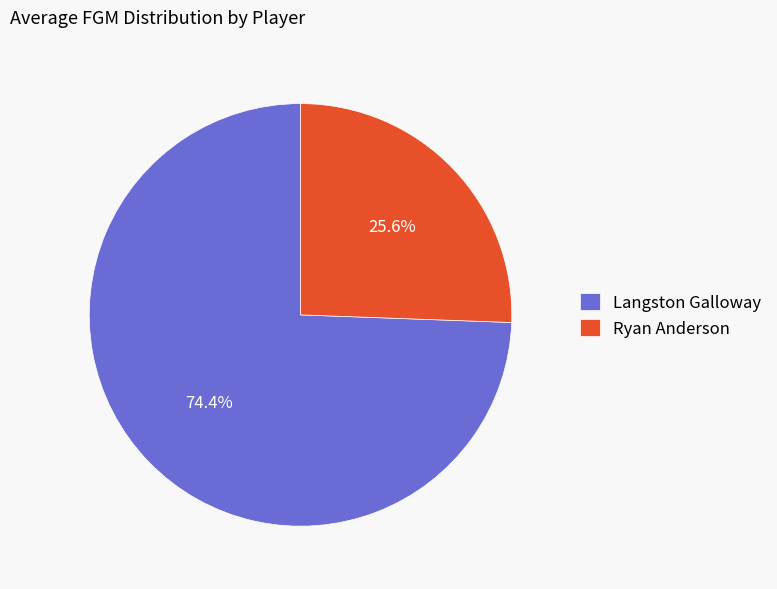

What is the ratio of the value at Ryan Anderson to the value at Langston Galloway?

0.3